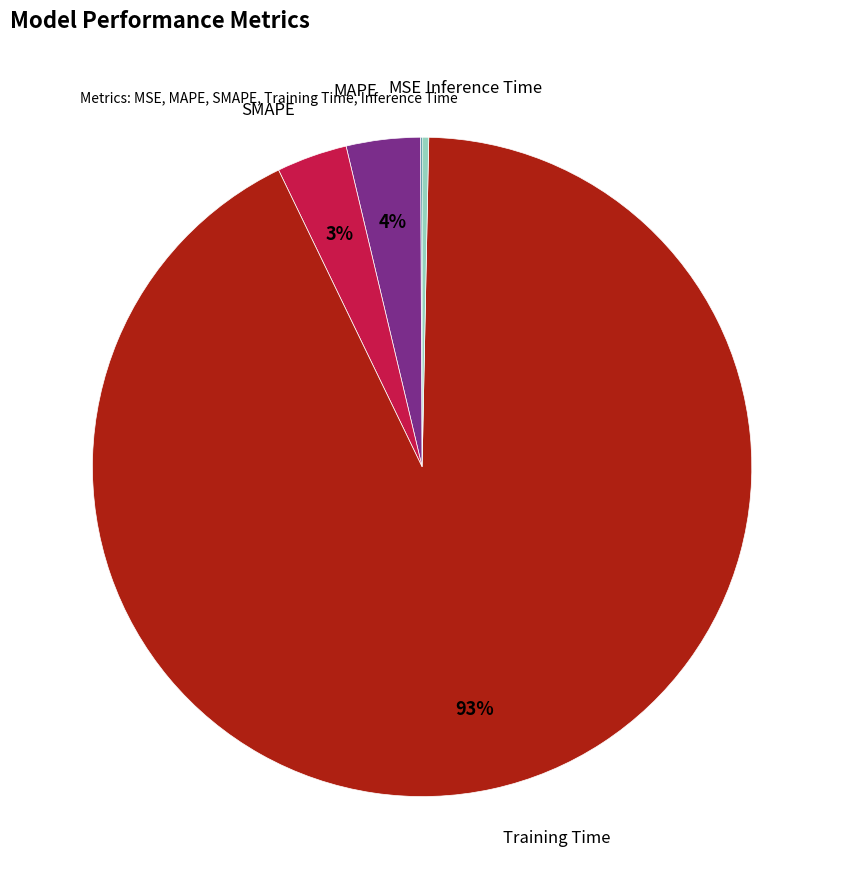

Between Inference Time and Training Time, which is larger?

Training Time